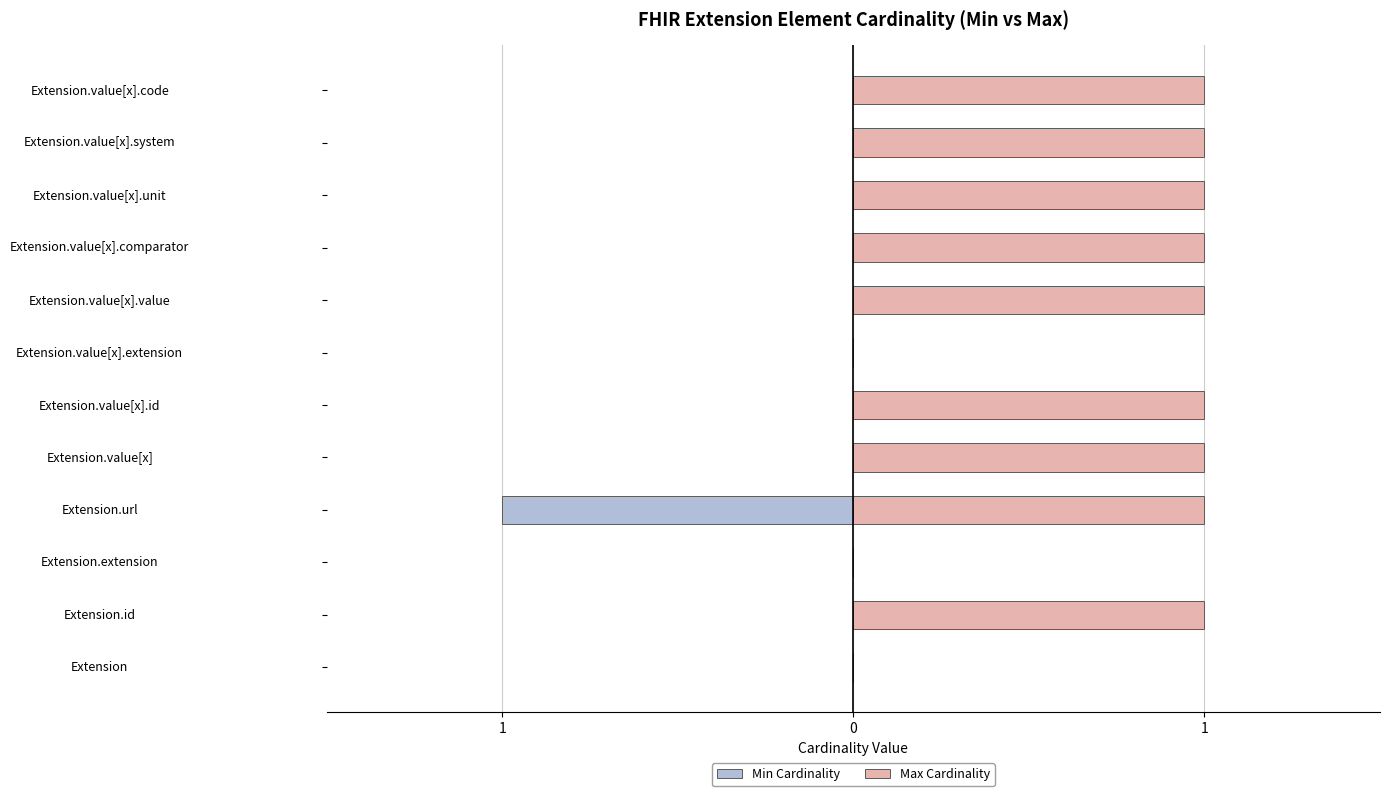

Reading left to right, extract all data points from this chart.

Min Cardinality: 0	0	0	-1	0	0	0	0	0	0	0	0
Max Cardinality: 0	1	0	1	1	1	0	1	1	1	1	1